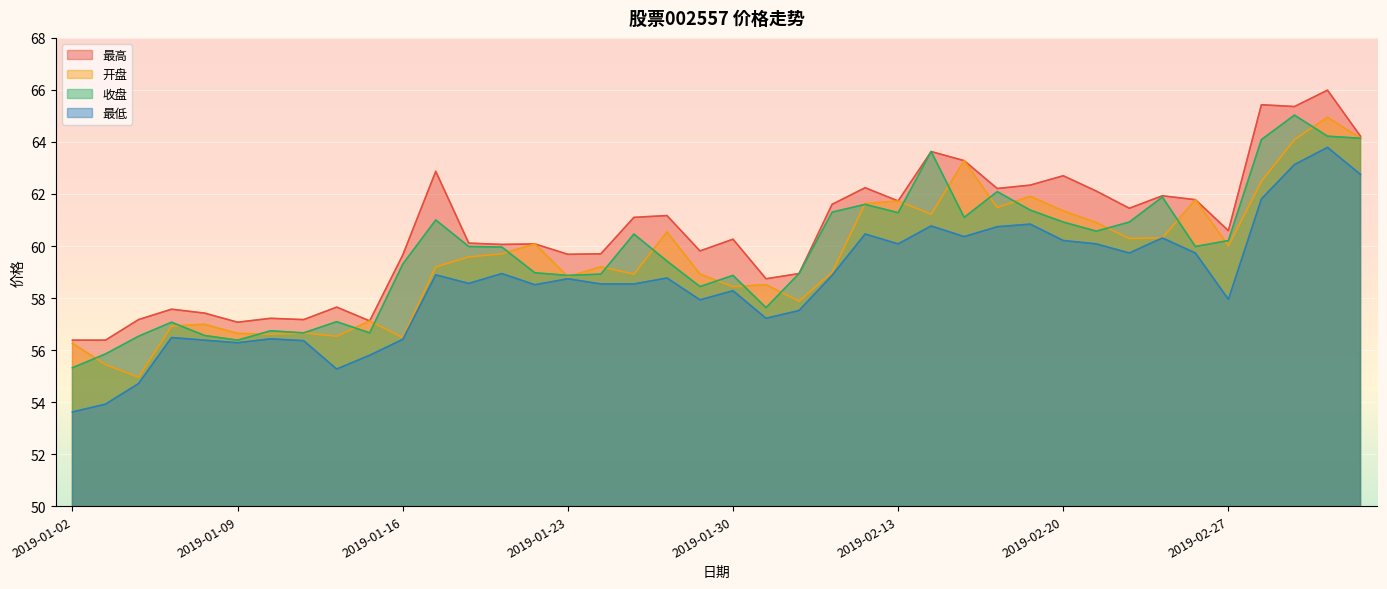

At which label does 收盘 first exceed 59?

2019-01-16